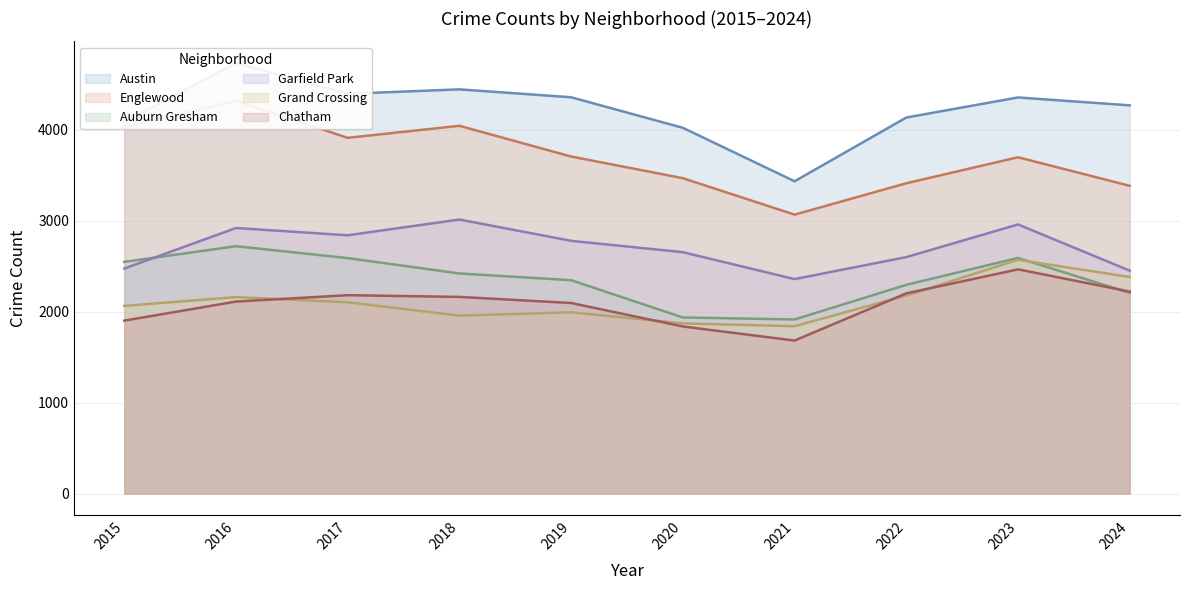

At which label does Grand Crossing reach its minimum?

2021